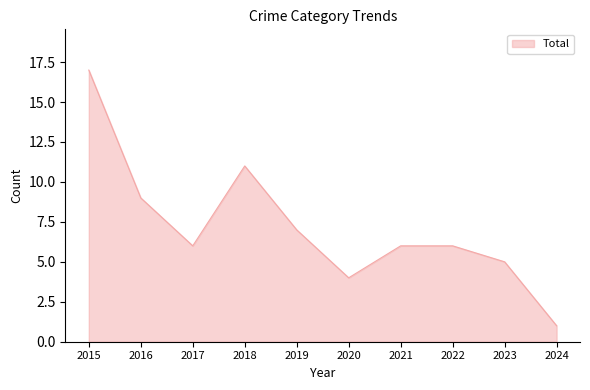

What is the maximum value shown in the chart?

17